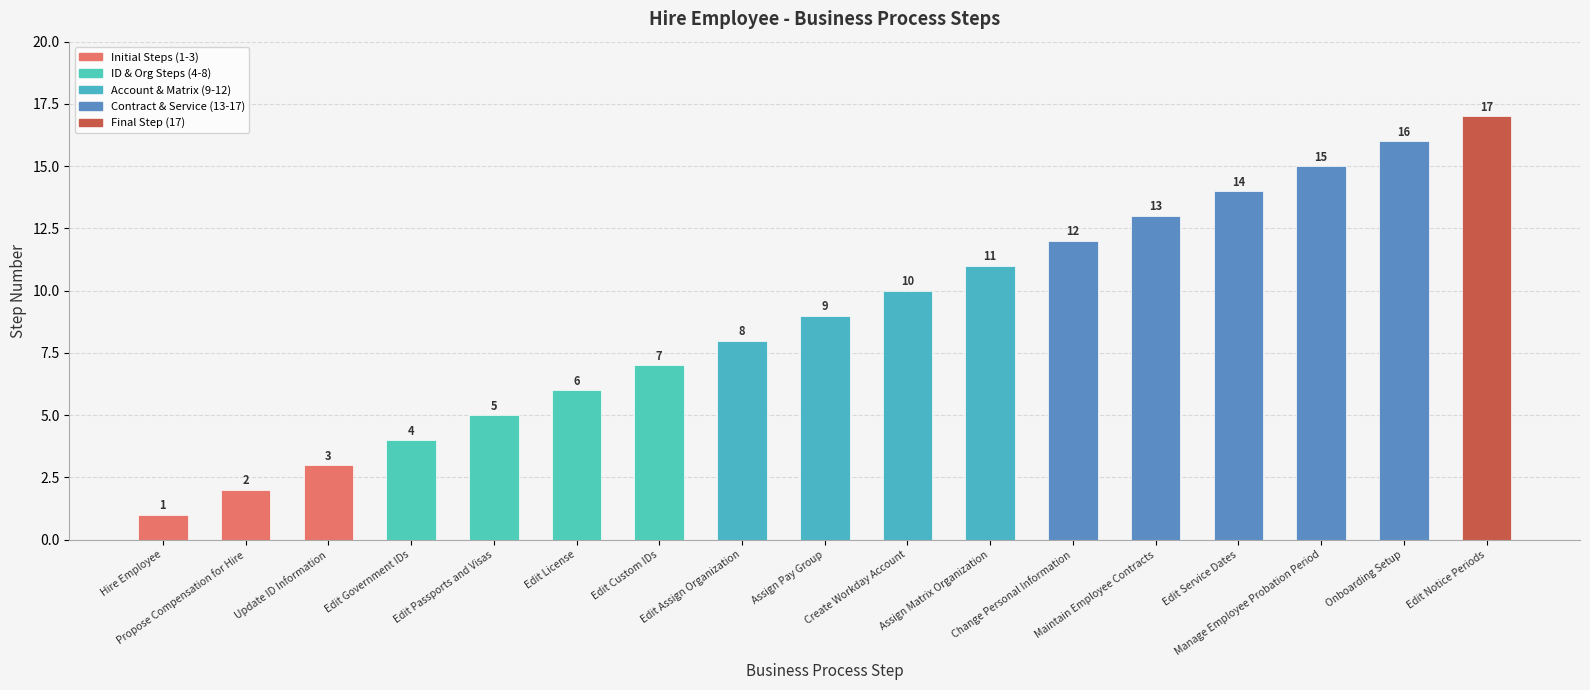

What is the ratio of the value at Edit Service Dates to the value at Assign Matrix Organization?

1.3